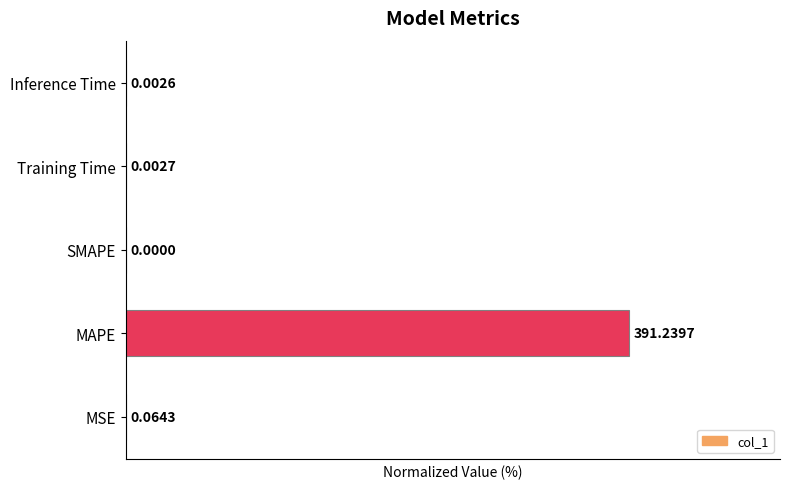

What is the sum of the values at SMAPE and MAPE?

100.0